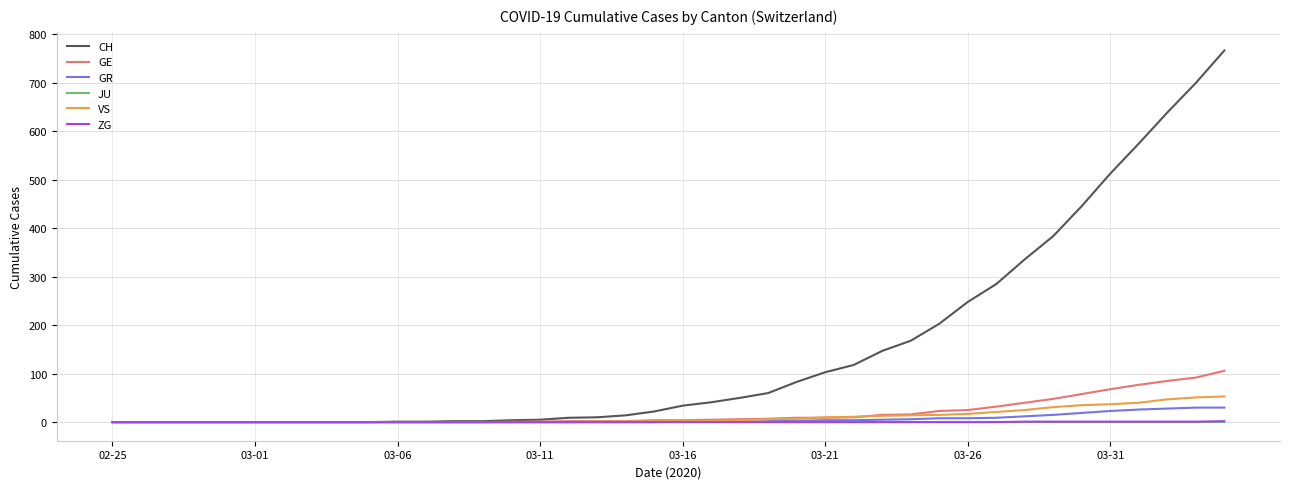

Which series has the largest total across all categories?

CH